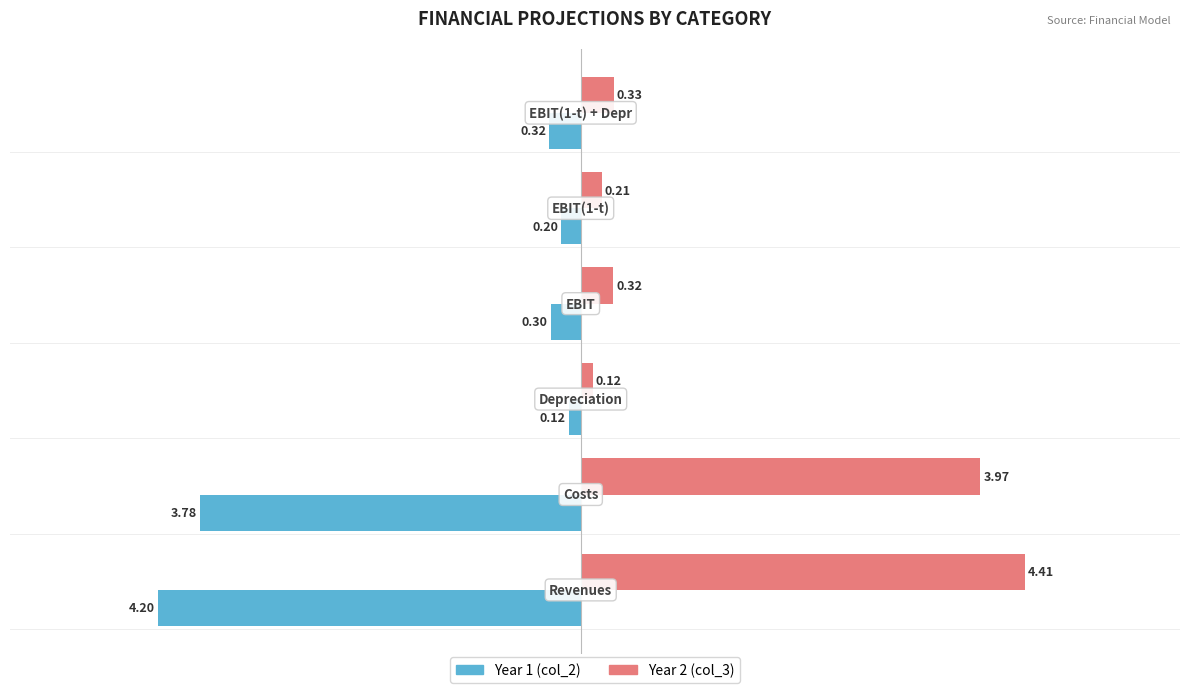

Which series has the largest total across all categories?

Year 2 (col_3)